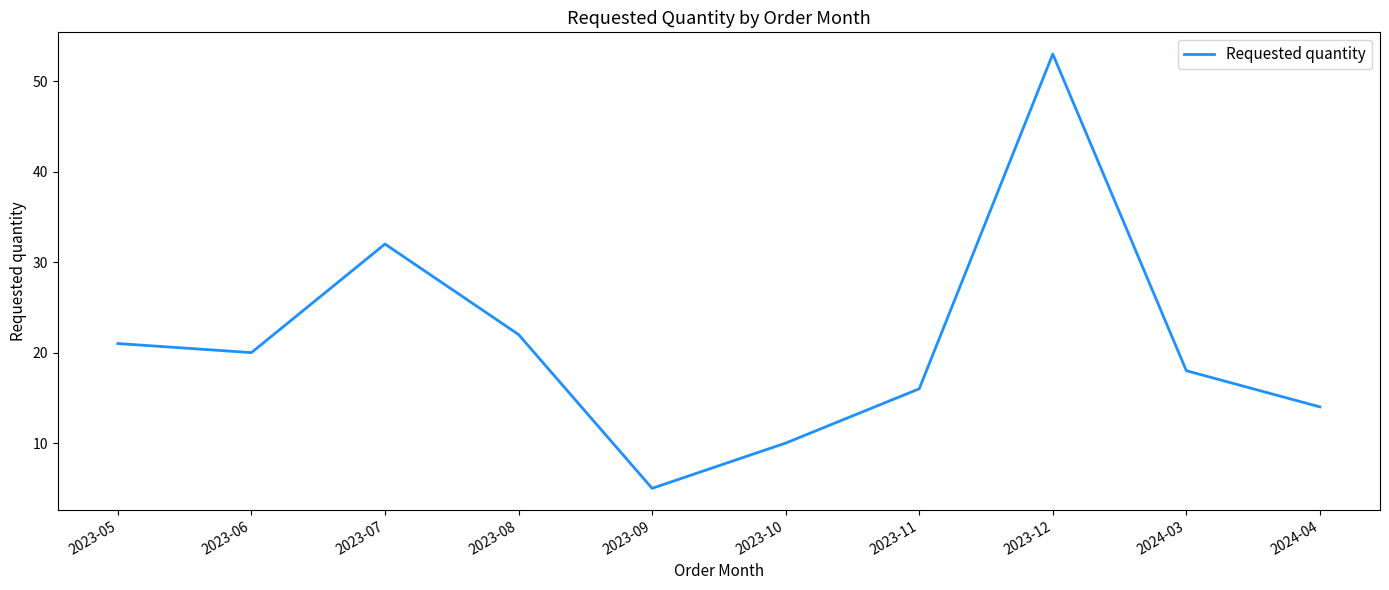

What is the approximate value at 2024-04?

14